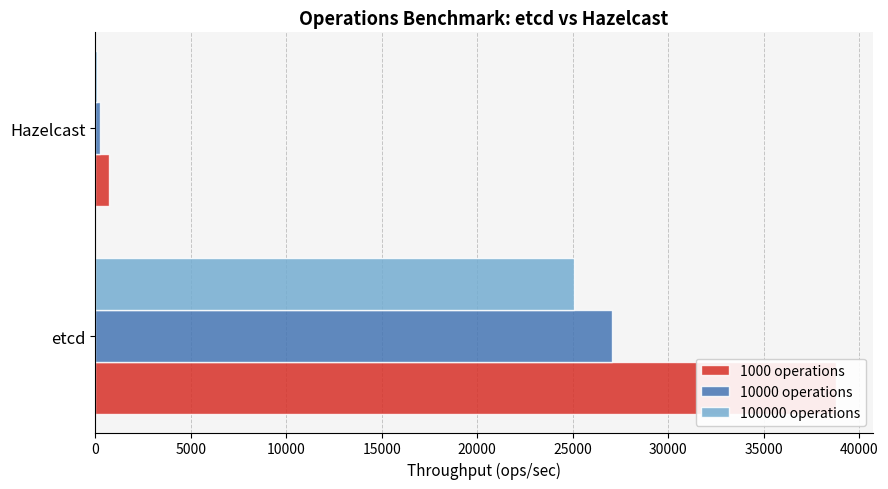

Between etcd and Hazelcast, which series saw the biggest shift?

1000 operations